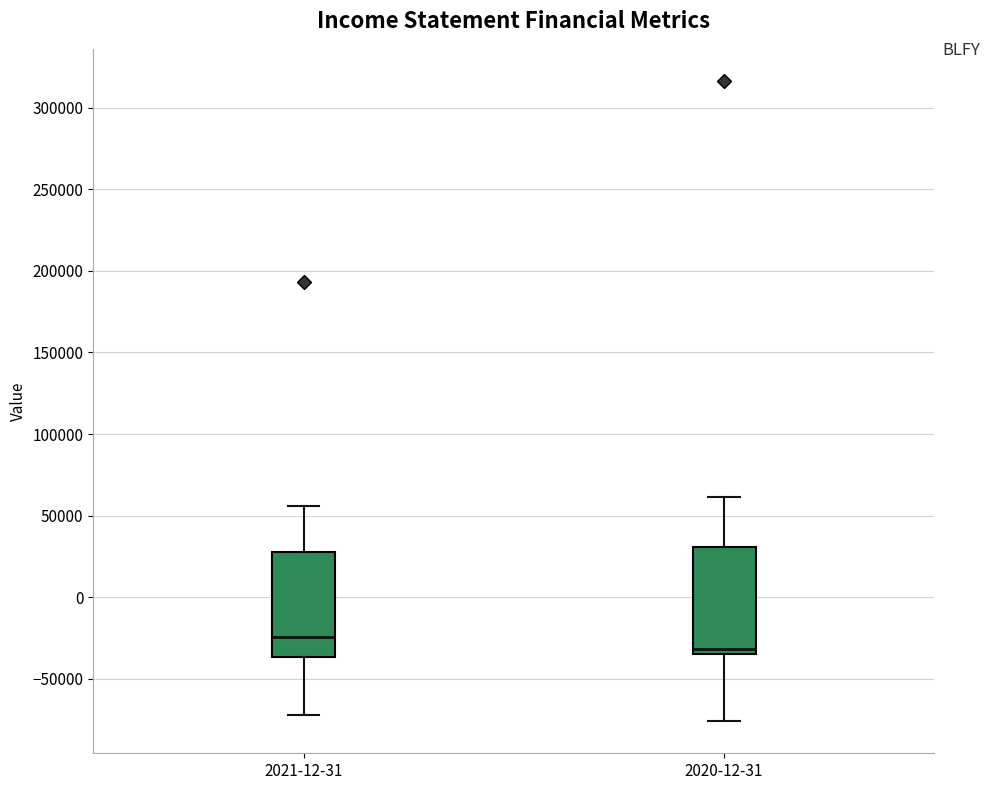

Where is the lower edge of the box for 2020-12-31 on the y-axis? The values are not printed on the chart, so give them approximately, as read against the axis.

-35000